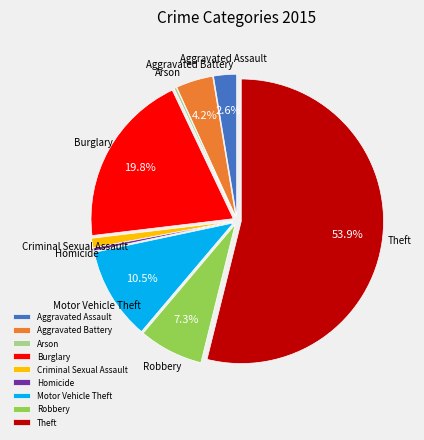

Is it true that Aggravated Battery is 4% of the pie?

True